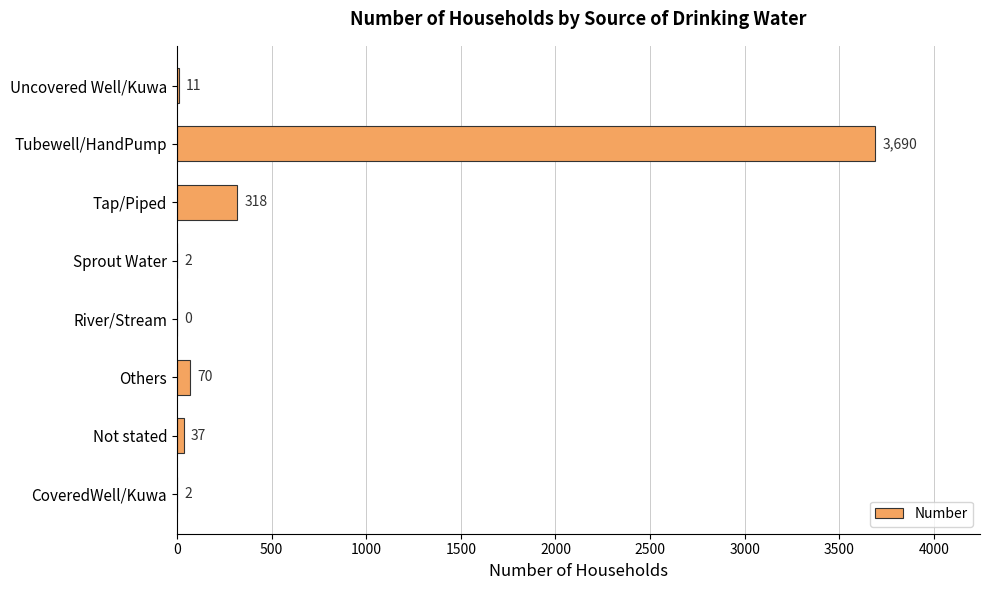

Are the bars horizontal?

Yes